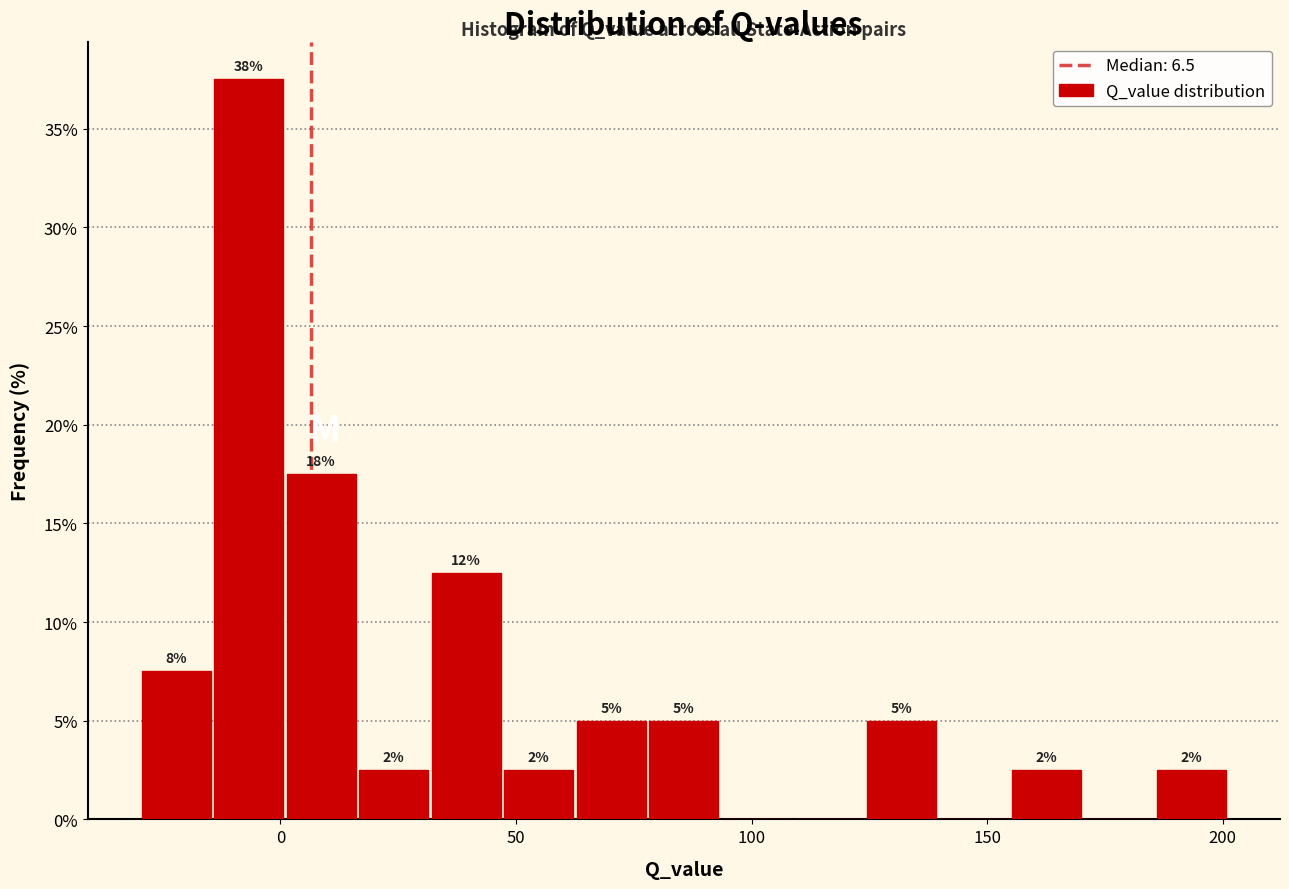

Read against the x-axis, roughly where is the centre of the tallest bar?

-5